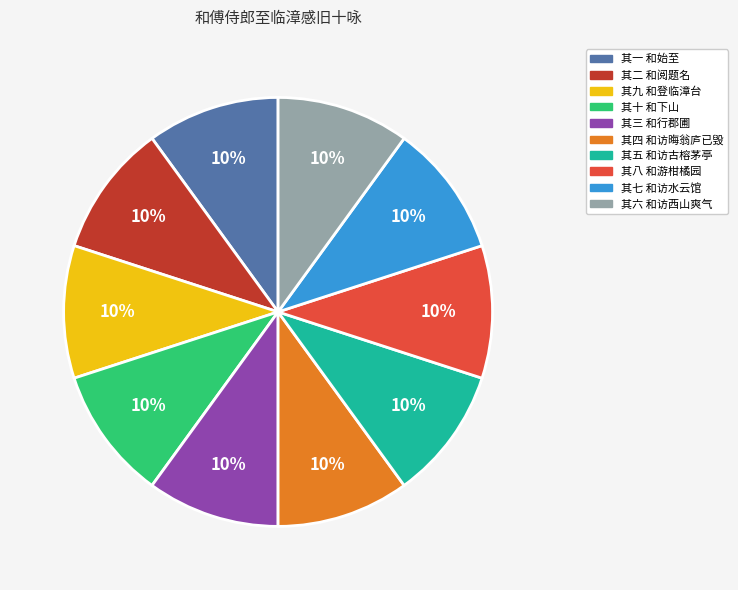

What is the ratio of the value at 其七 和访水云馆 to the value at 其二 和阅题名?

1.0